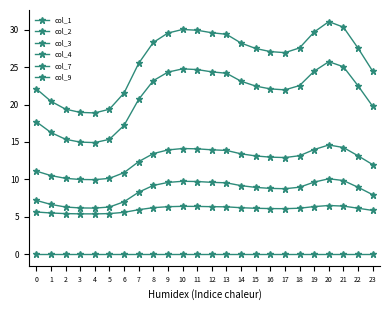

What is the difference between the second highest and minimum values in the col_9 series?

4.3